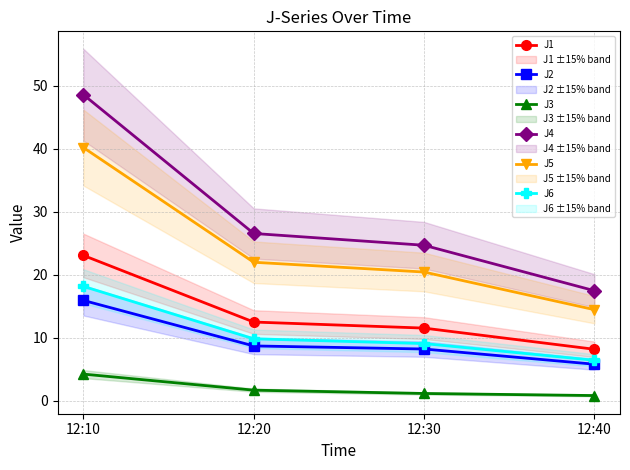

Reading left to right, what are all the values shown in this chart?

J1: 23.1	12.5	11.5	8.2
J2: 15.9	8.7	8.2	5.8
J3: 4.2	1.7	1.2	0.8
J4: 48.6	26.5	24.7	17.5
J5: 40.2	22.0	20.4	14.4
J6: 18.1	9.8	9.1	6.4